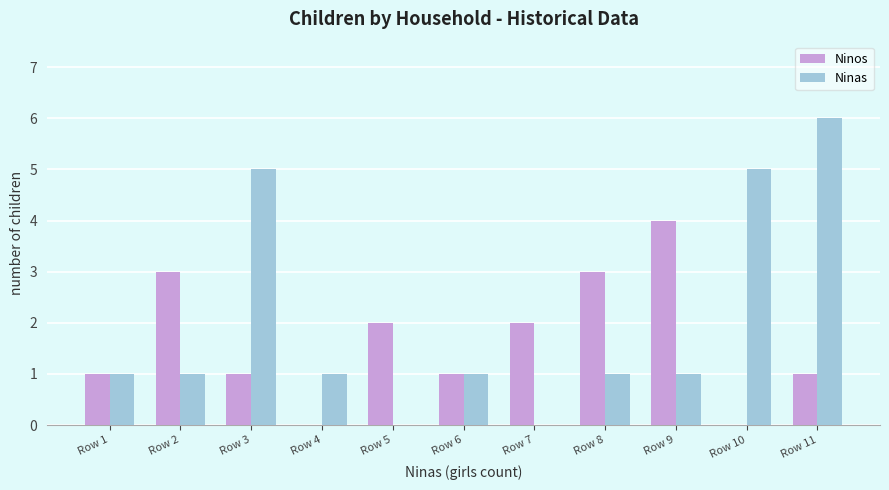

Is it true that Ninos equals 1 at Row 1?

True